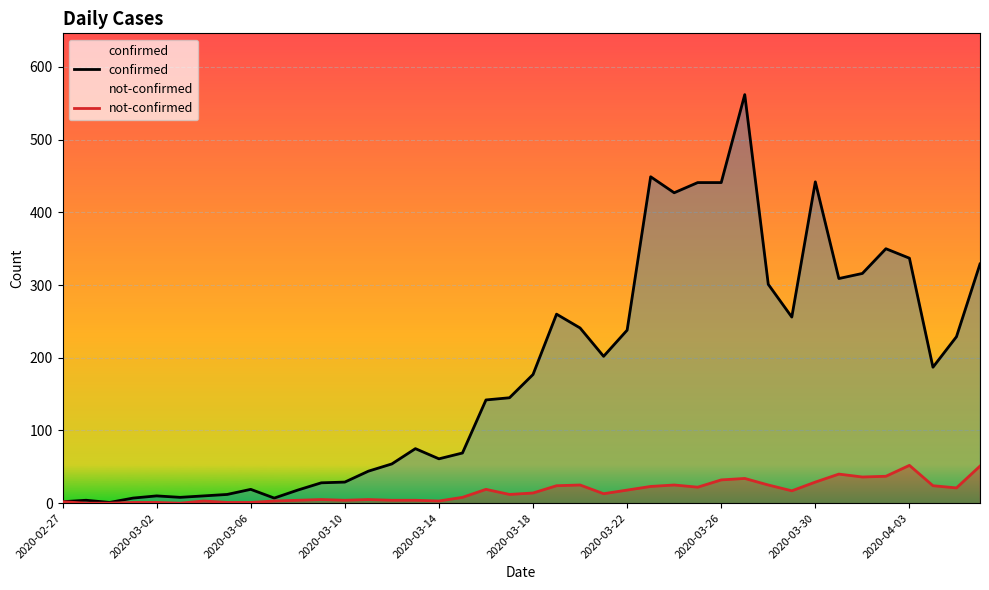

True or false: not-confirmed and confirmed intersect in this chart.

False